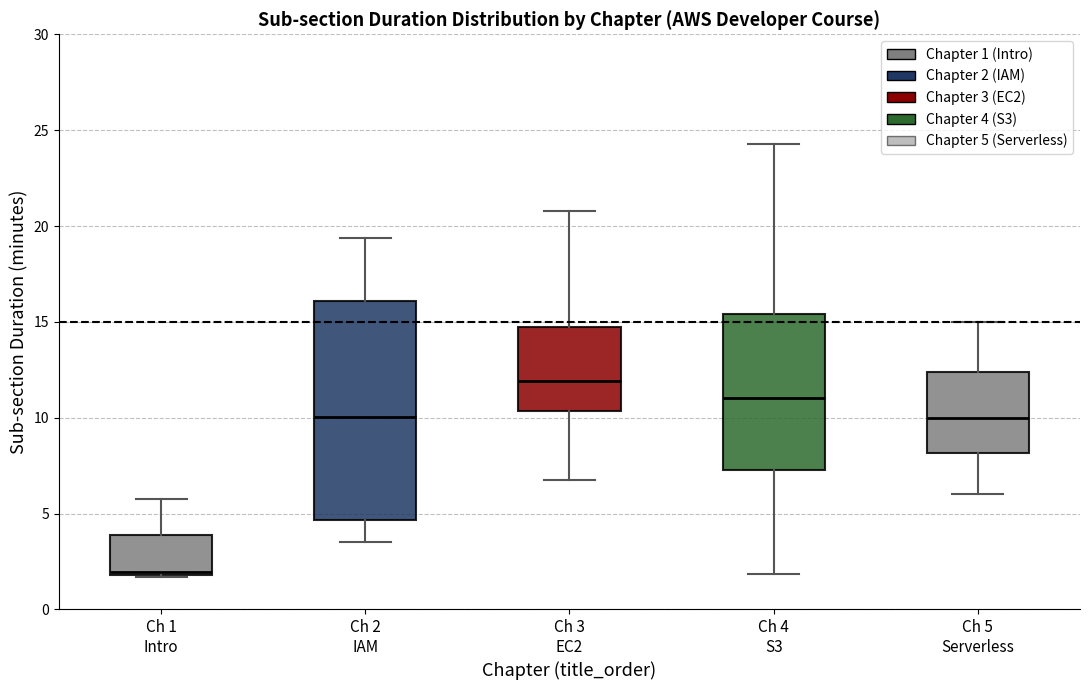

Which box is the tallest, from its lower edge to its upper edge?

Ch 2 IAM